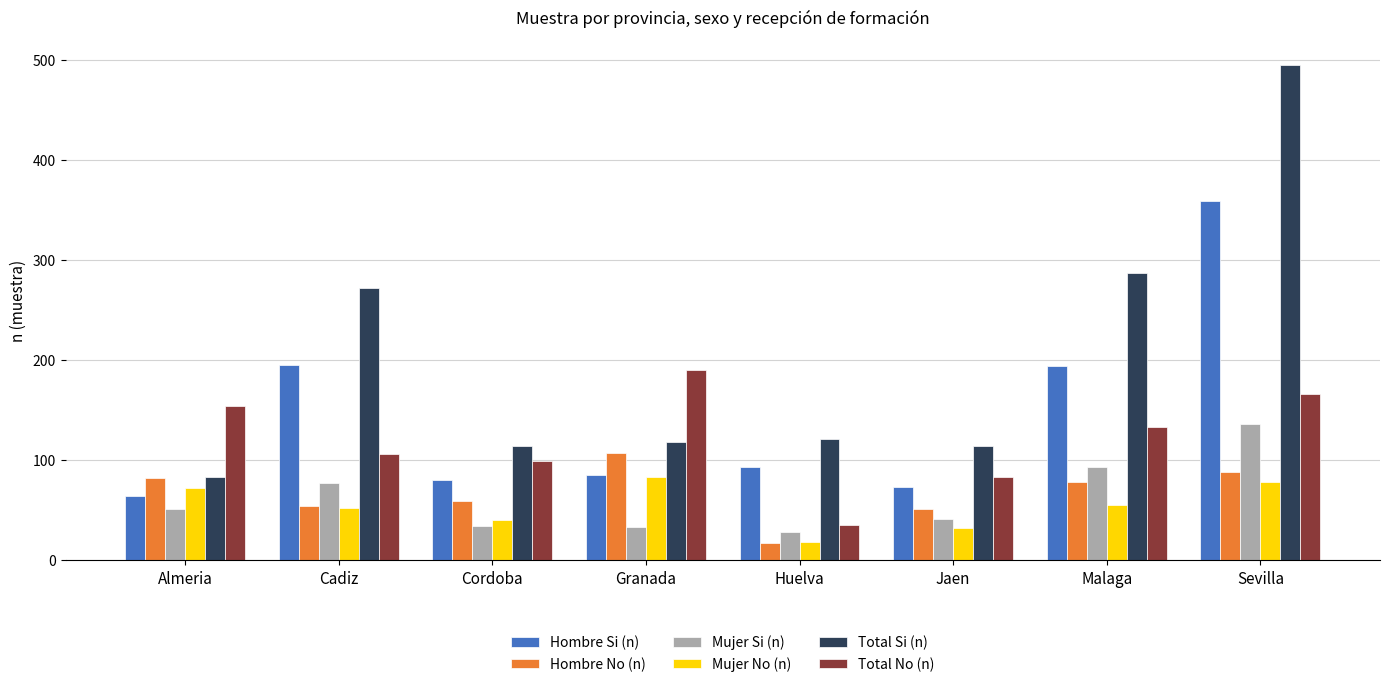

List the series in order of their peak value, lowest first.

Mujer No (n), Hombre No (n), Mujer Si (n), Total No (n), Hombre Si (n), Total Si (n)